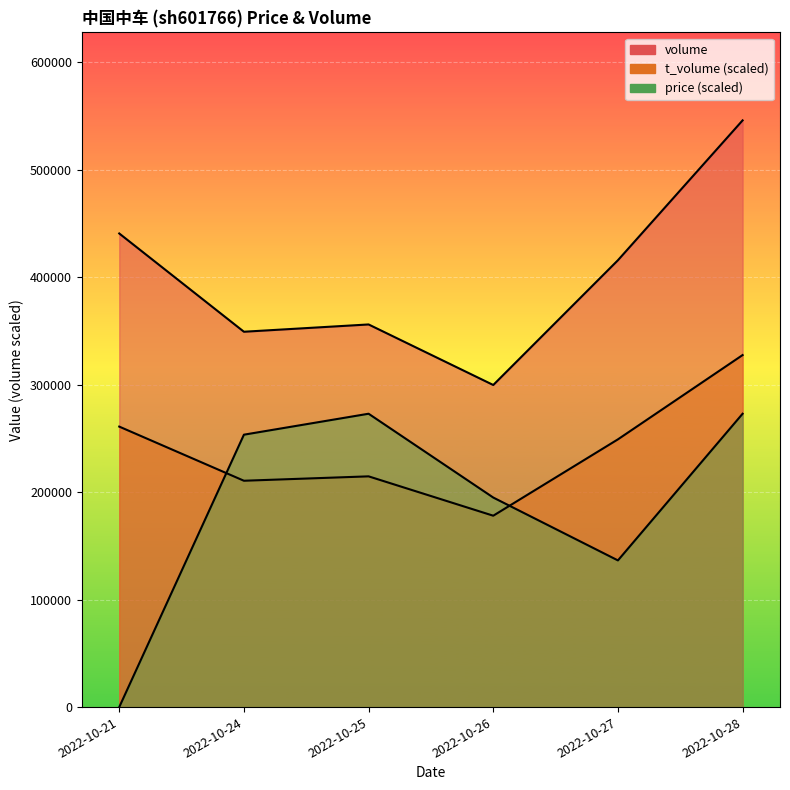

What is the maximum value for t_volume?

327498.6